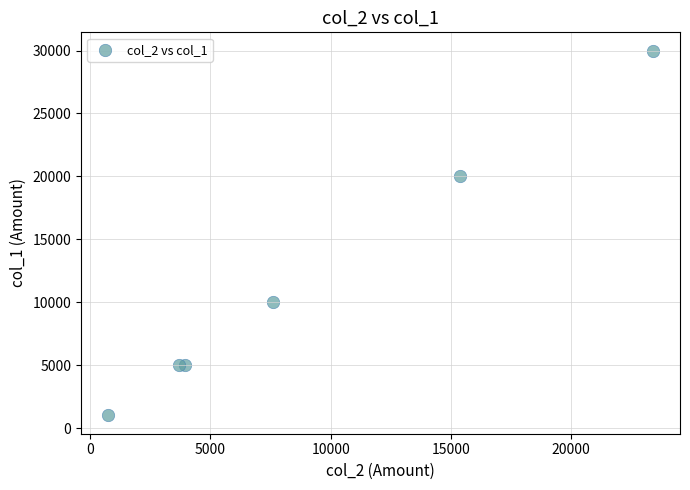

What Y value in the scatter plot is closest to 15500?

20000